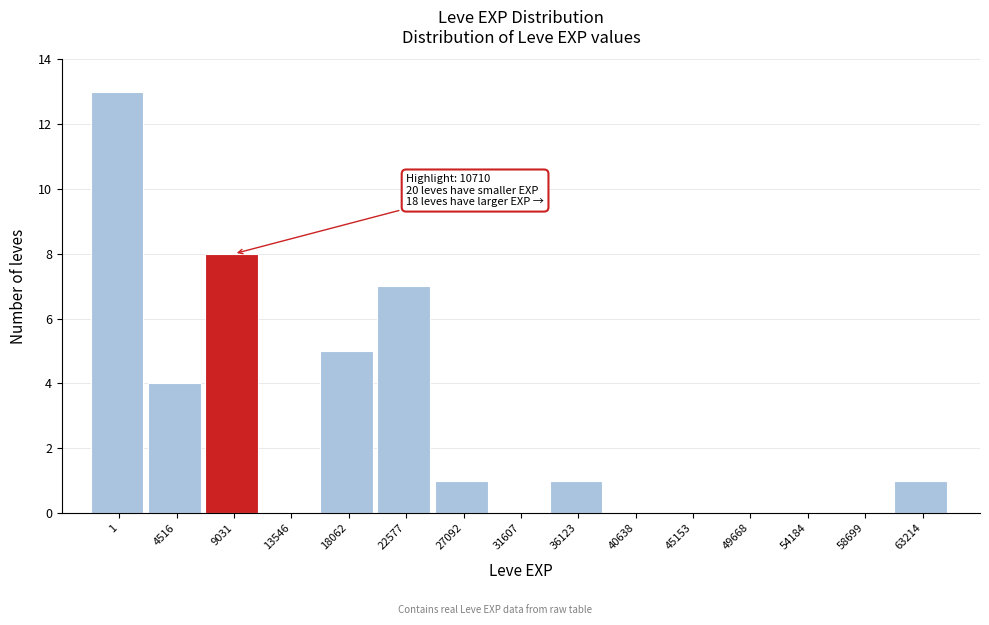

Reading right to left, list all the values displayed in this chart.

63214=1	58699=0	54184=0	49668=0	45153=0	40638=0	36123=1	31607=0	27092=1	22577=7	18062=5	13546=0	9031=8	4516=4	1=13